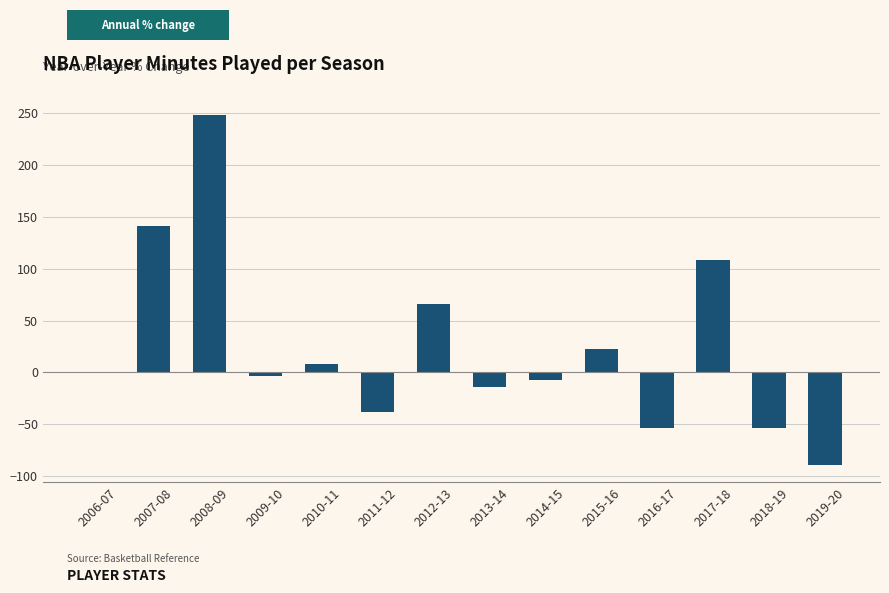

How many distinct data groups are displayed?

1